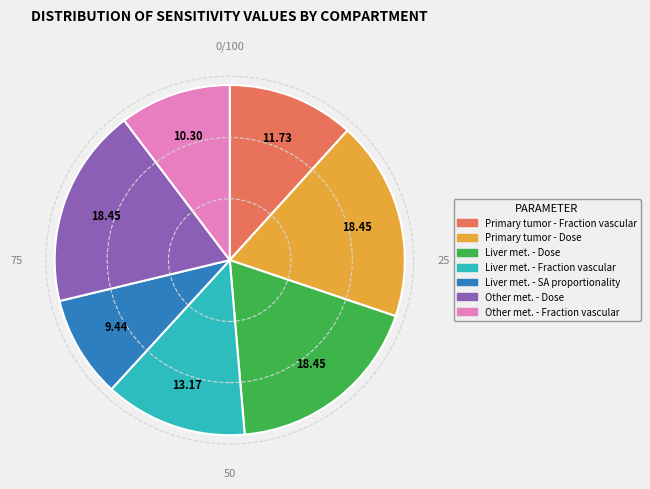

Is there any slice that represents more than half of the pie?

No